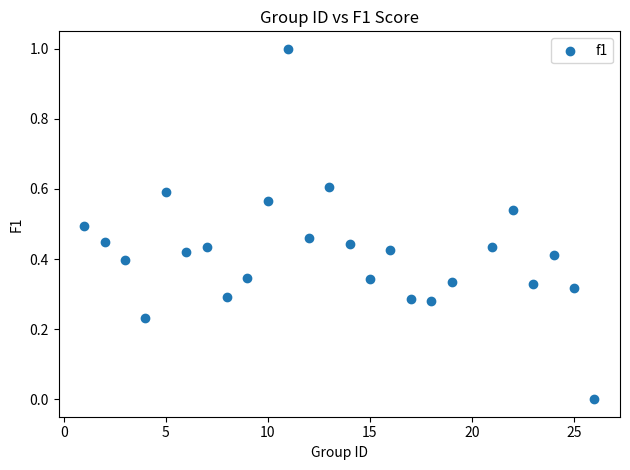

What is the range of Y values (max minus min)?

1.0